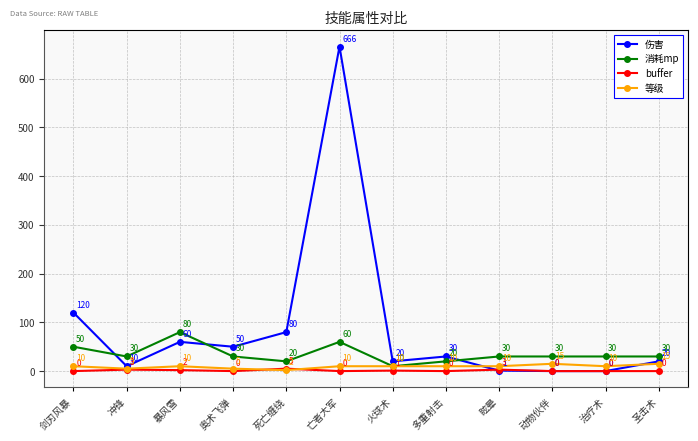

How many lines are shown in the chart?

4